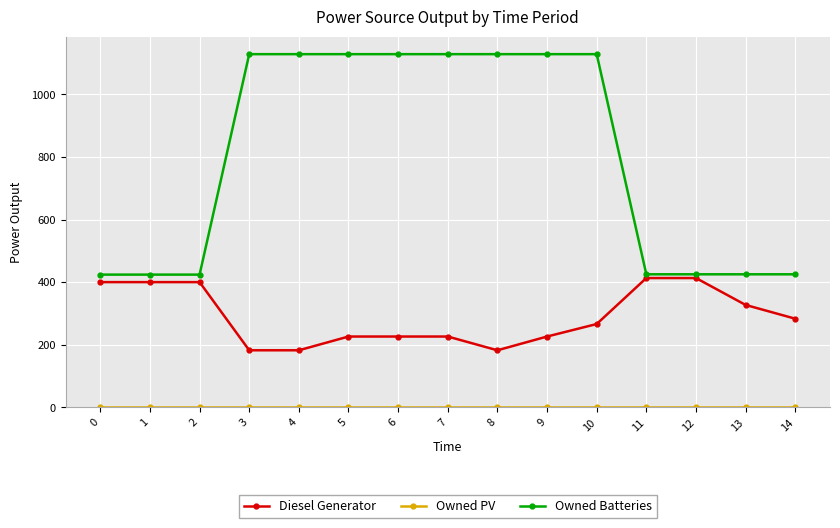

Which series has the largest total across all categories?

Owned Batteries